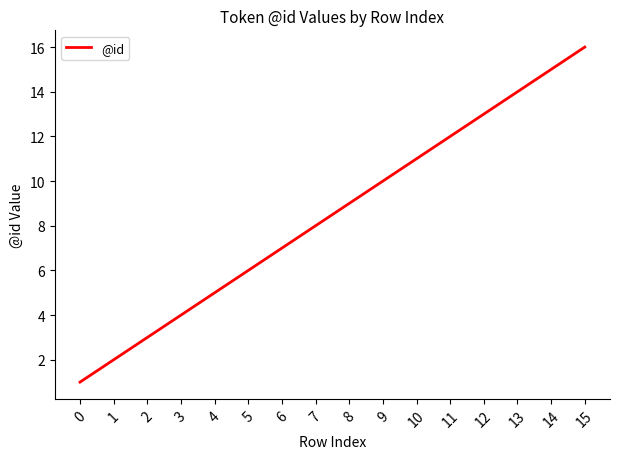

True or false: the data shows 5 at 6.

False